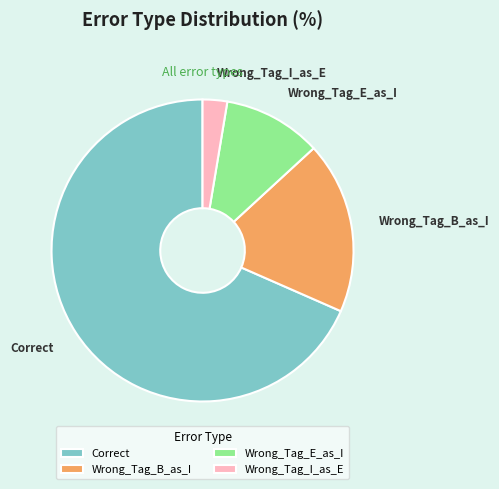

Approximately how many times larger is the value at Wrong_Tag_E_as_I compared to Correct?

0.2